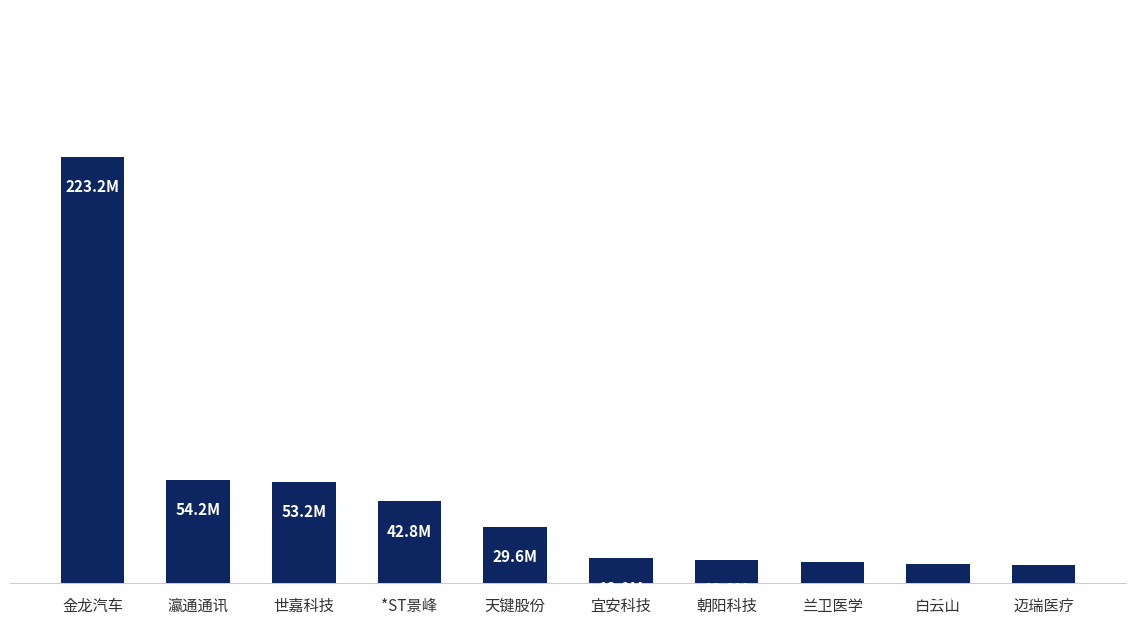

What is the label of the 1st bar from the right?

迈瑞医疗